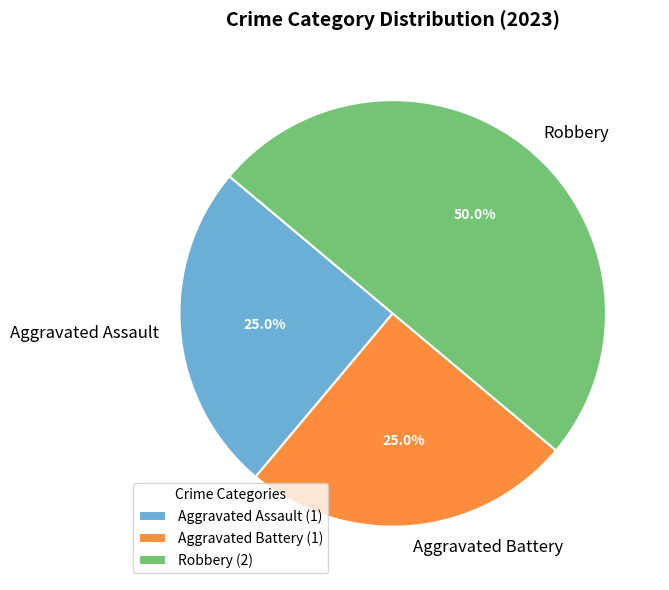

What is the total percentage of Aggravated Battery and Aggravated Assault?

50.0%